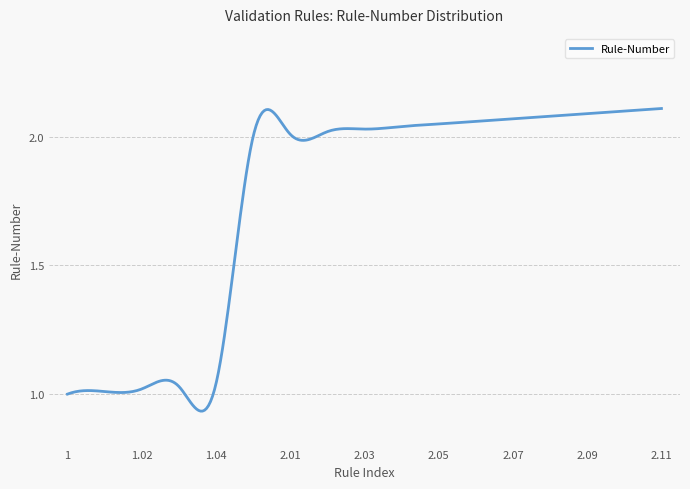

How many categories are shown in the chart?

300